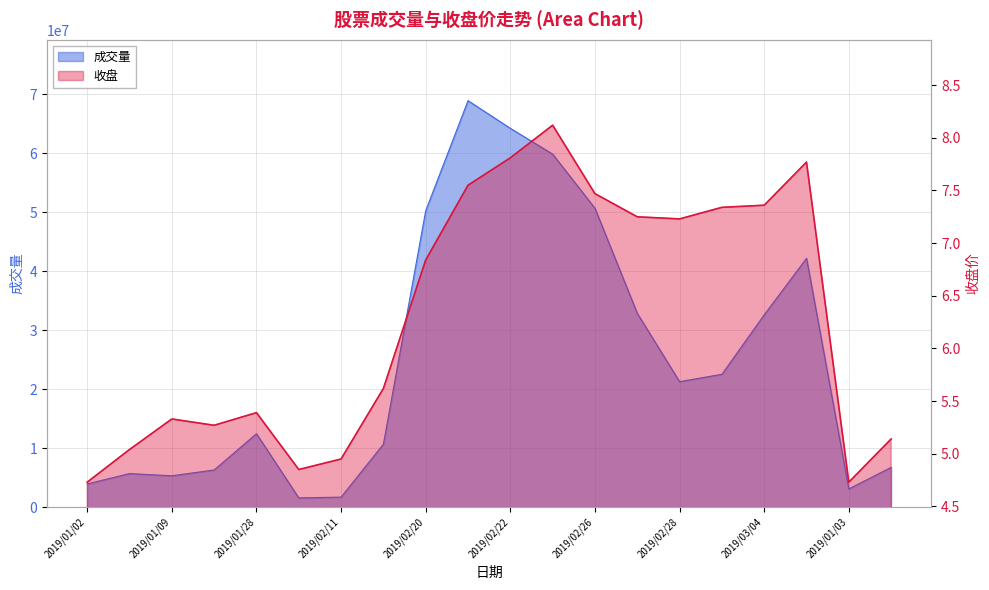

The 收盘 series shows 5.4 at 2019/01/28. True or false?

True